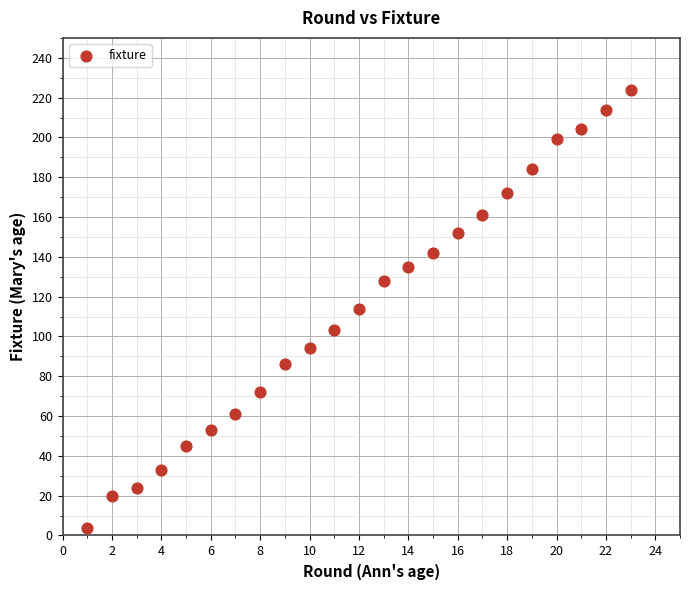

What is the range of X values (max minus min)?

22